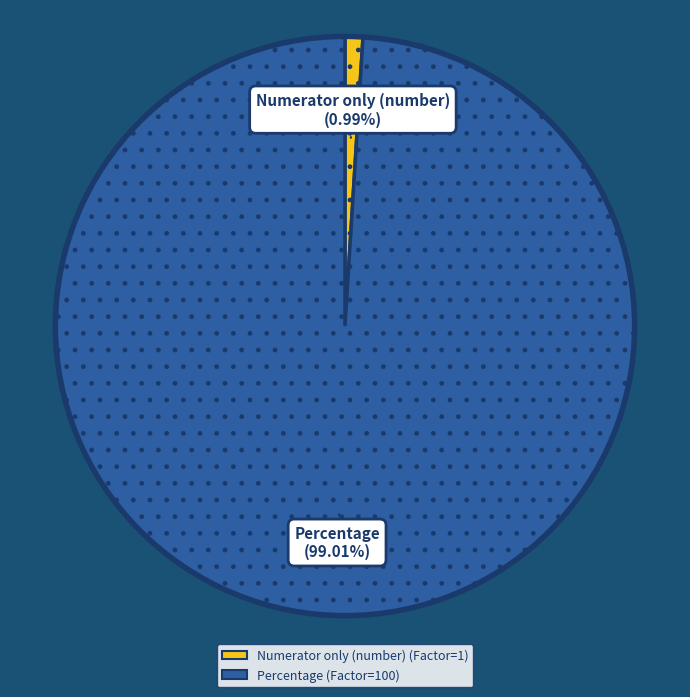

To the nearest percent, what is the combined percentage of Percentage and Numerator only (number)?

100%